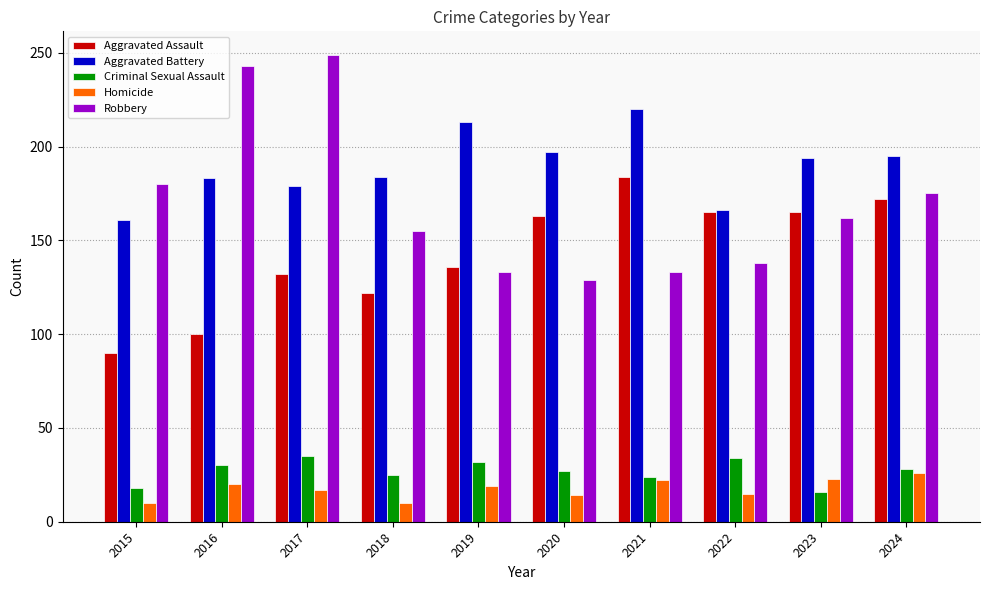

What is the average value of the Aggravated Assault series?

143